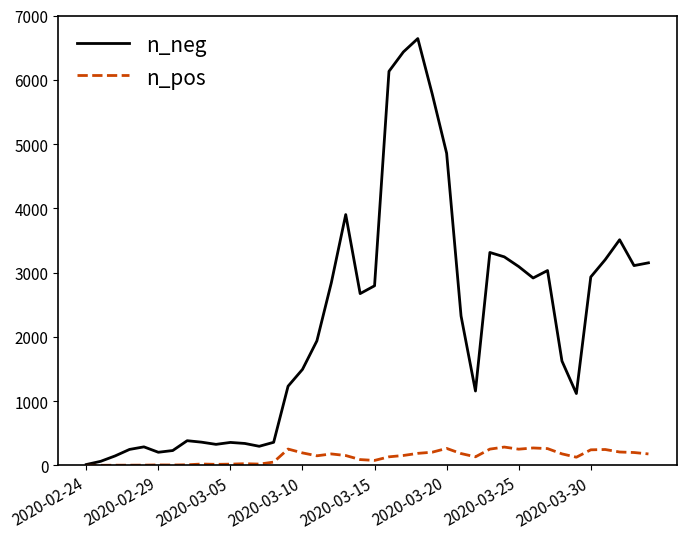

What is the maximum value for n_neg?

6641